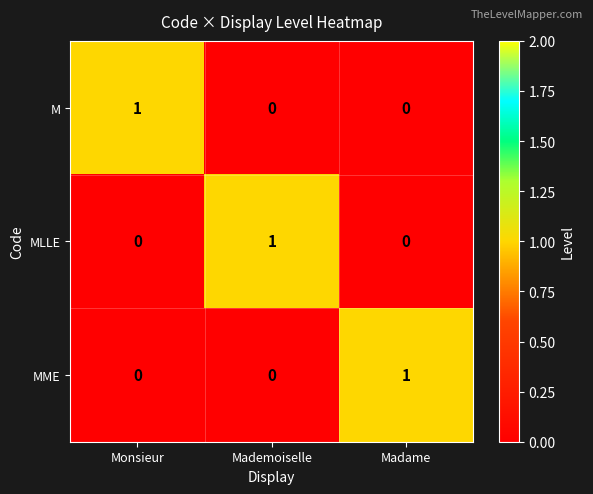

Count the number of categories in the chart.

3